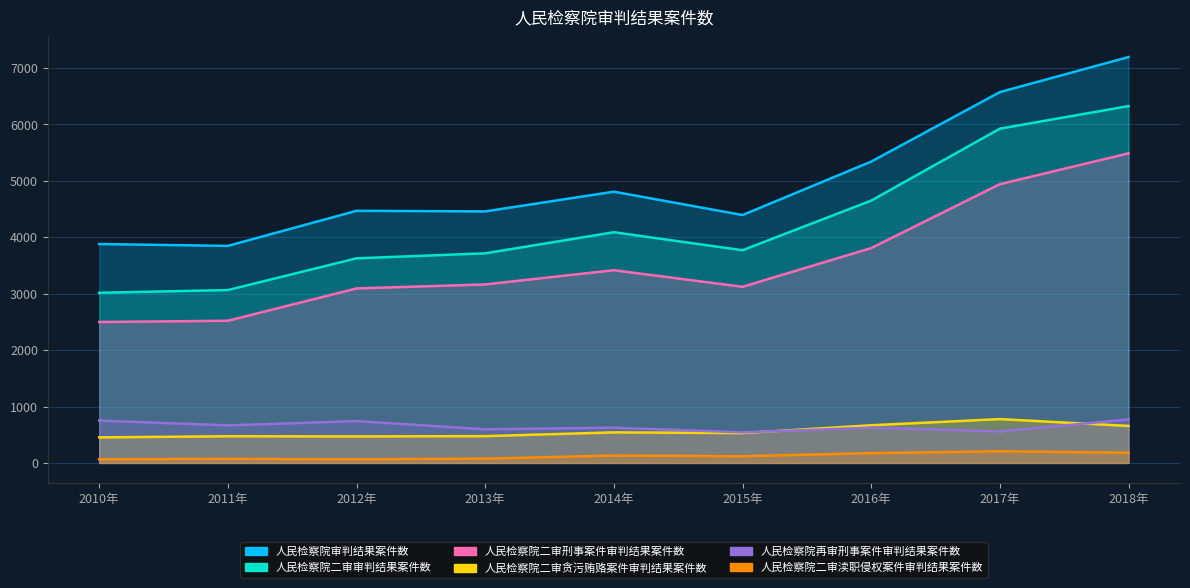

True or false: 人民检察院二审渎职侵权案件审判结果案件数 and 人民检察院再审刑事案件审判结果案件数 cross at least once.

False